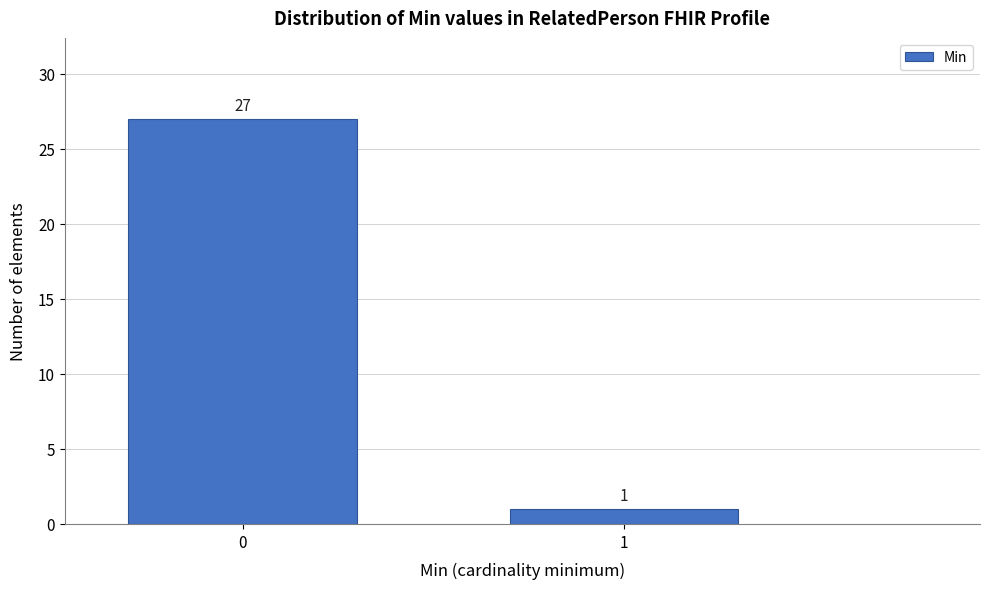

Reading left to right, extract all data points from this chart.

0=27	1=1